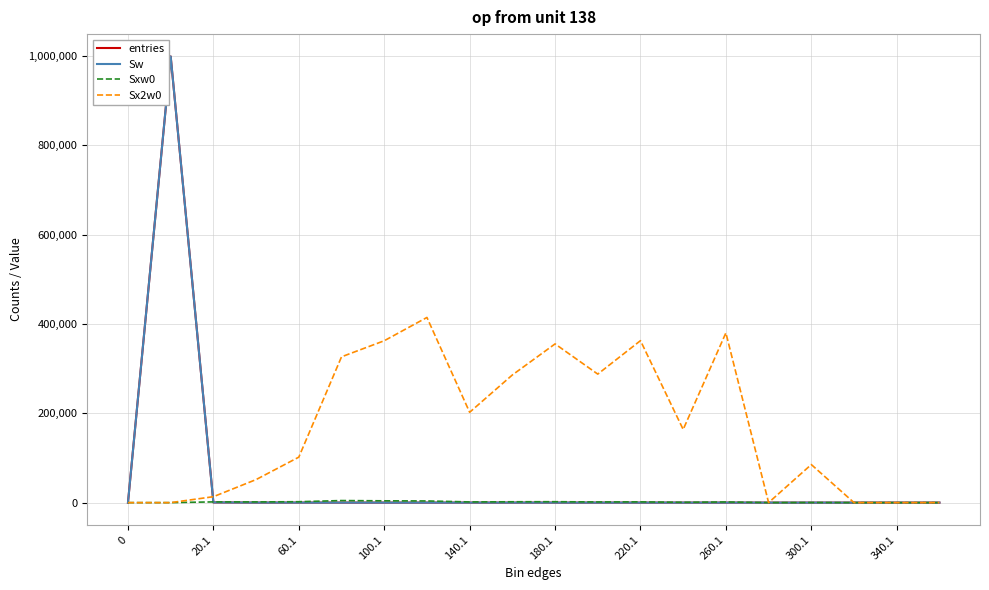

Is this an area chart (filled region under the line)?

No